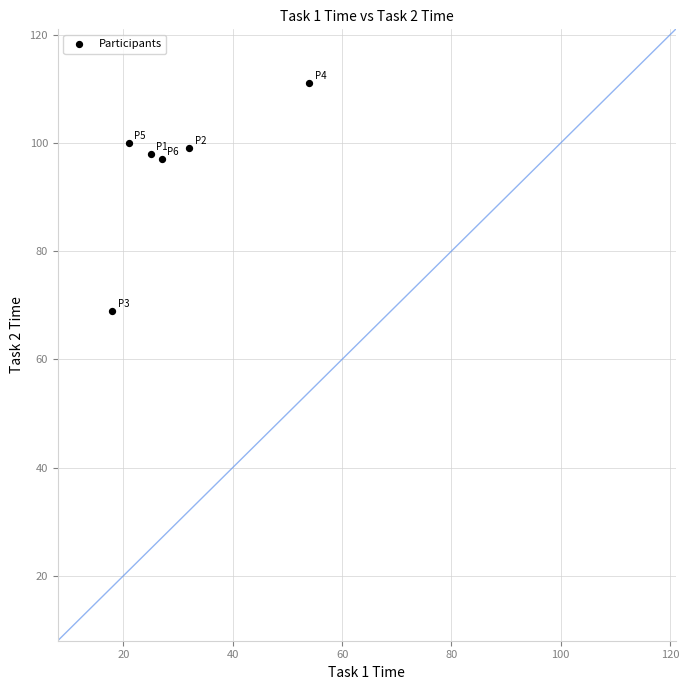

What is the average X value?

30